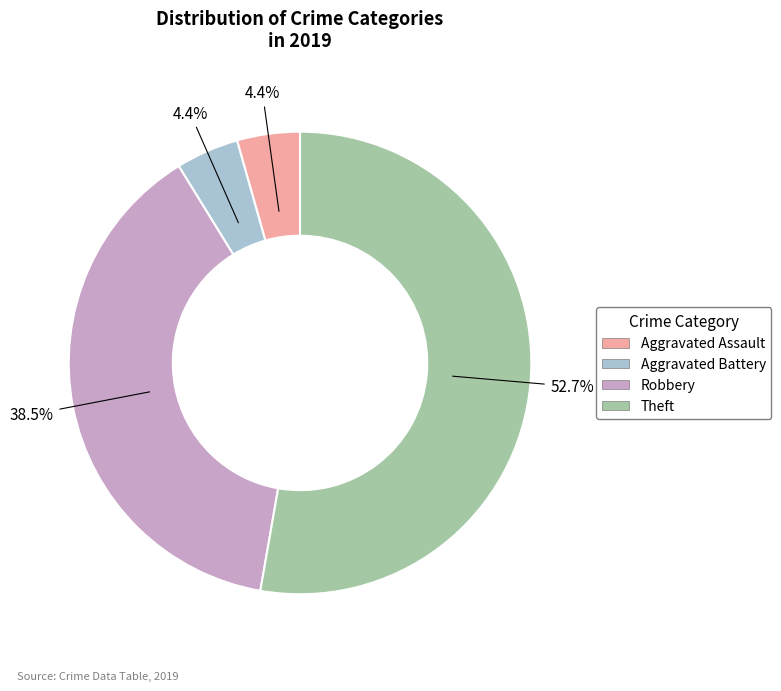

What percentage is the Aggravated Assault slice, to the nearest percent?

4%